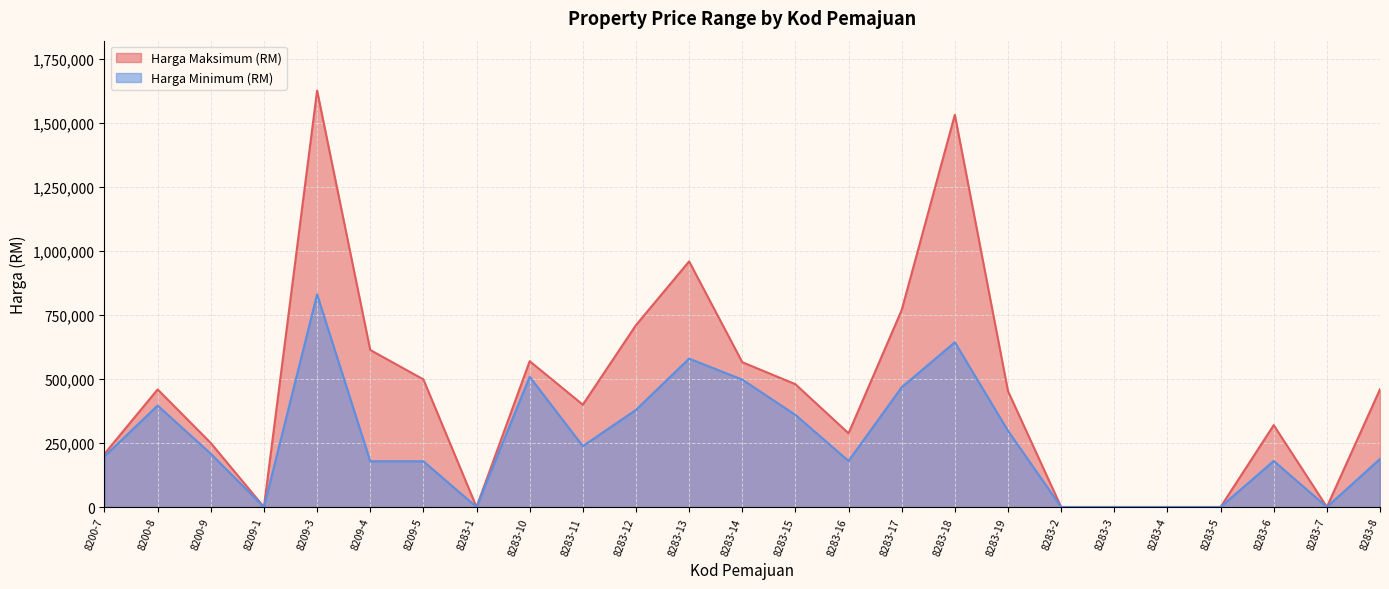

What is the value of the Harga Maksimum (RM) point at the 16th from the left?

770000